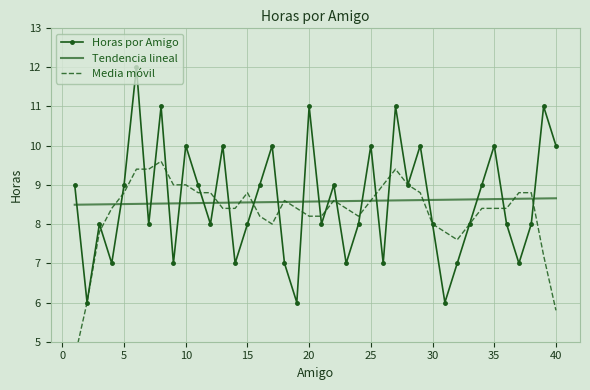

True or false: Horas por Amigo has a value of 10.0 at 35.

True